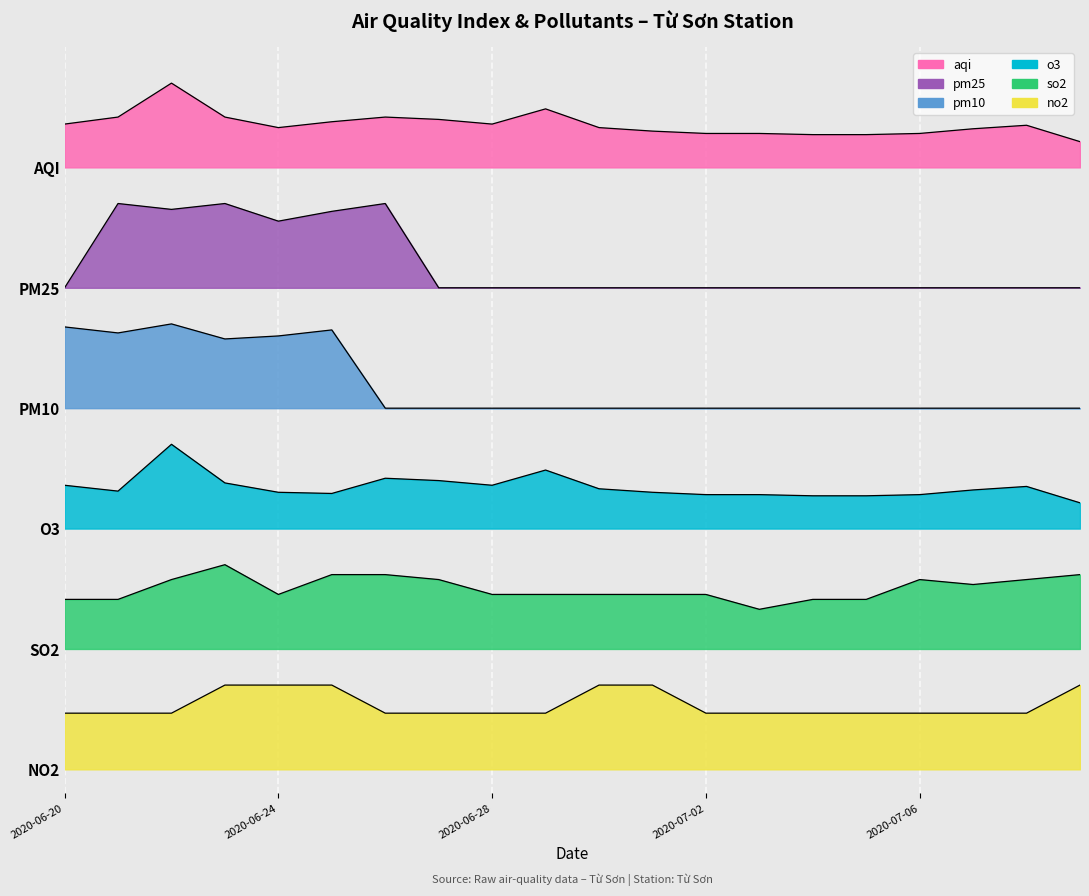

At which category does so2 reach its first local peak?

2020-06-23